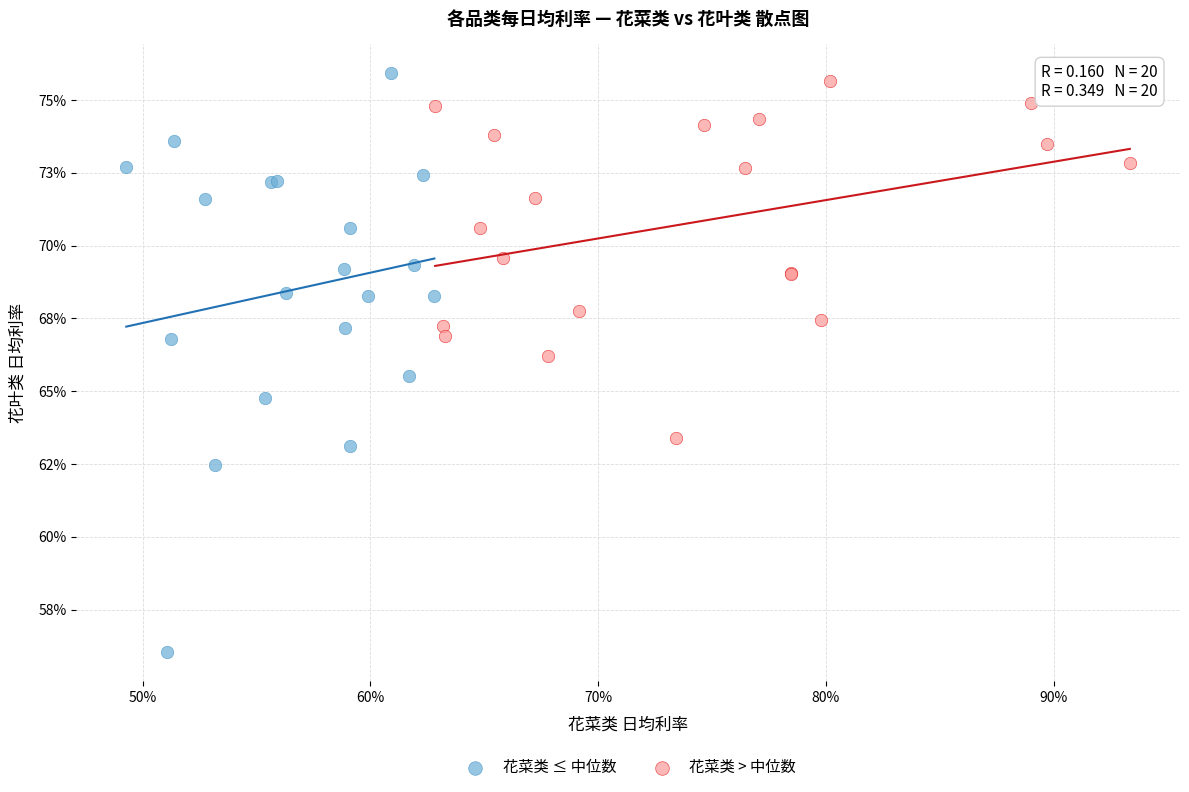

Which series has the largest Y range (max minus min)?

花菜类 ≤ 中位数